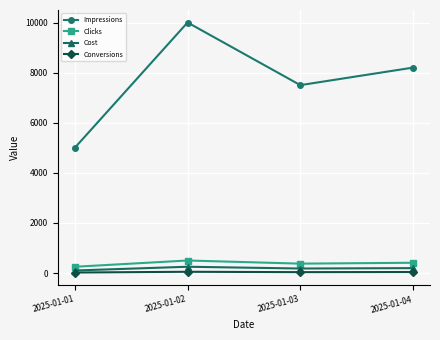

What is the value of the Clicks point at the 2nd from the left?

500.0